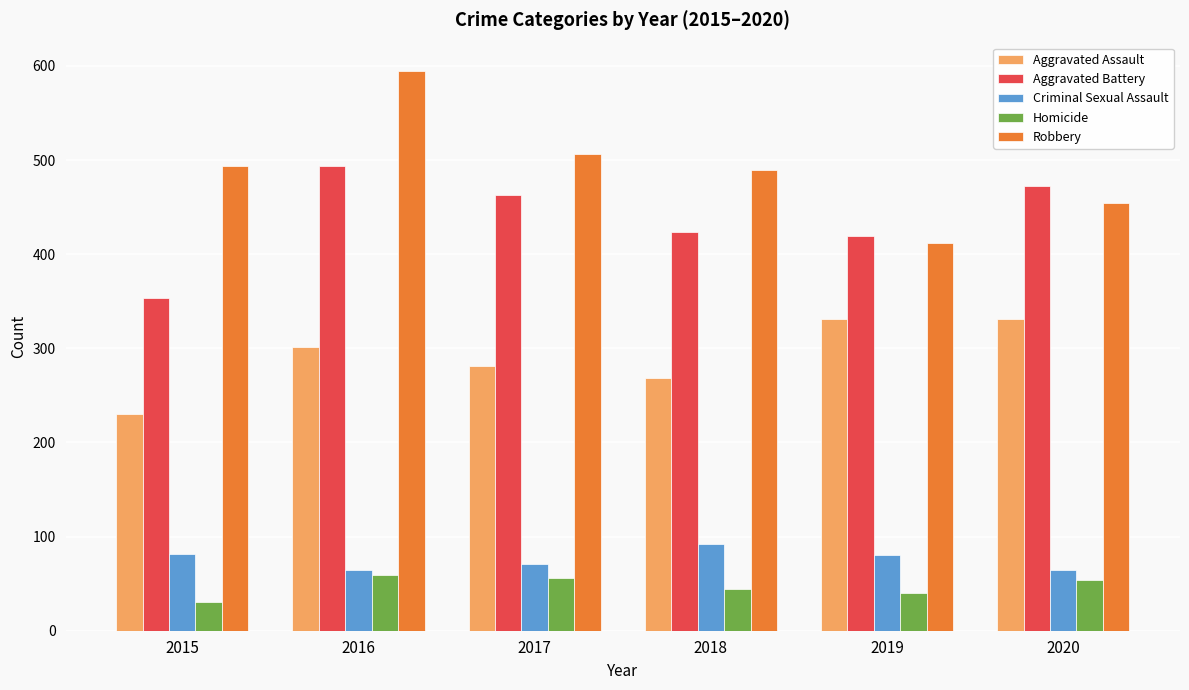

What is the average value of the Robbery series?

492